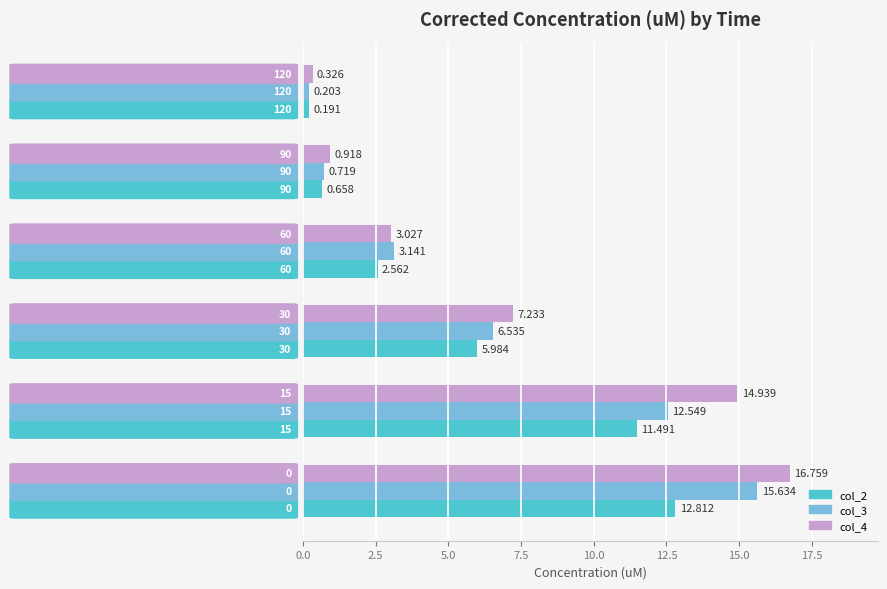

How many data points does each series have?

6